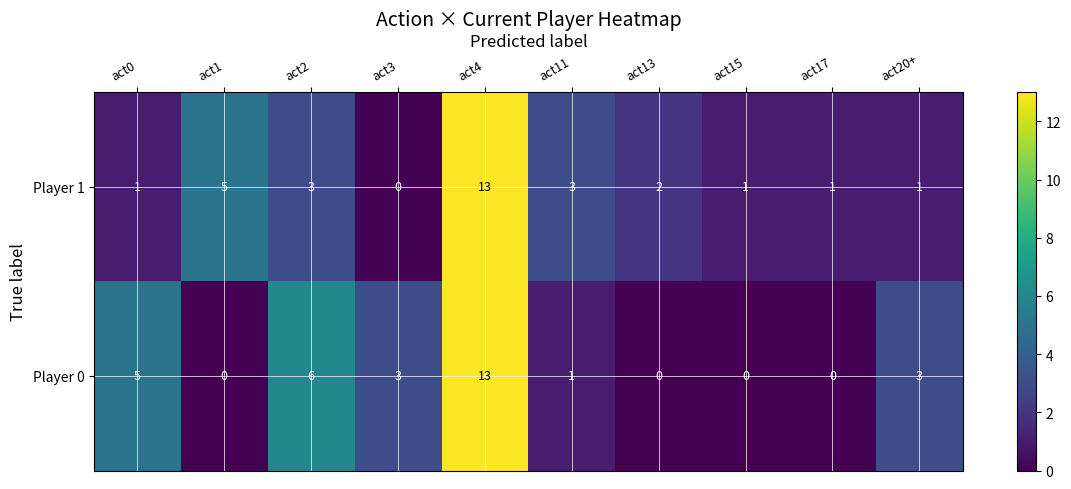

What is the difference between the Player 0 values at act3 and act0?

2